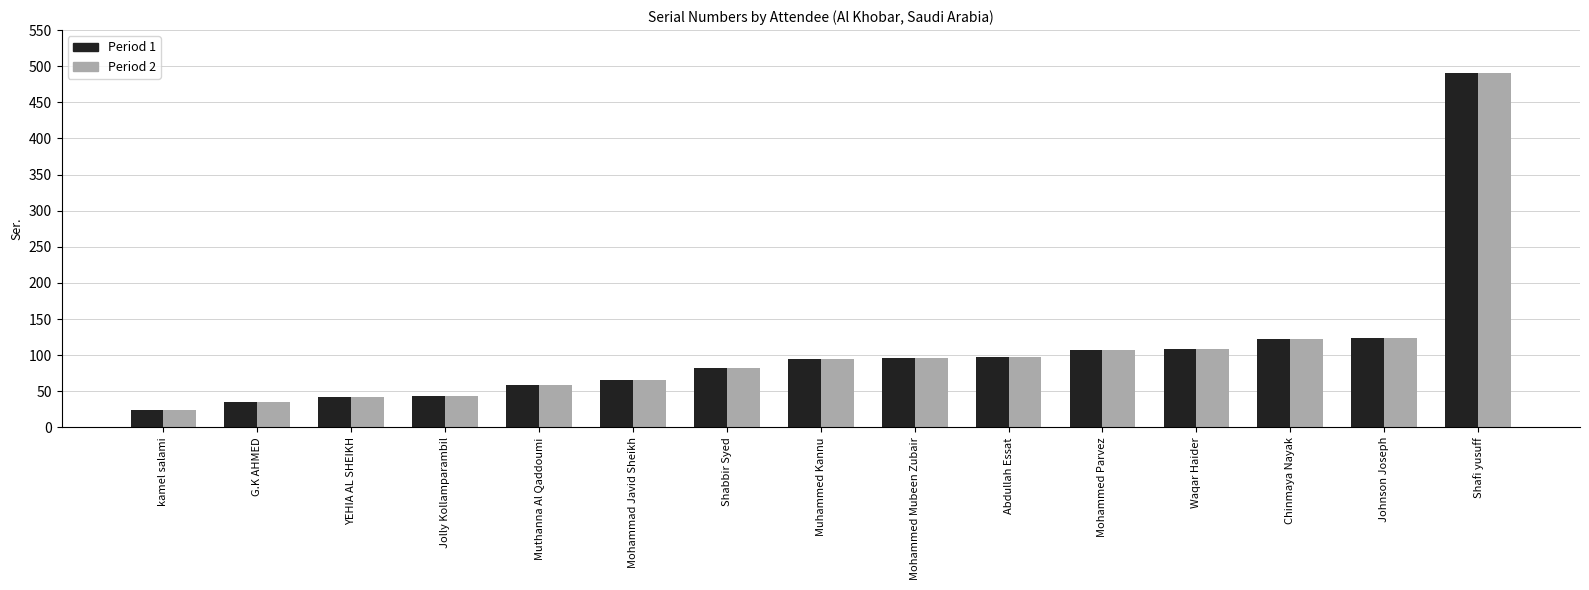

What is the difference between the maximum and minimum values in the Period 1 series?

467